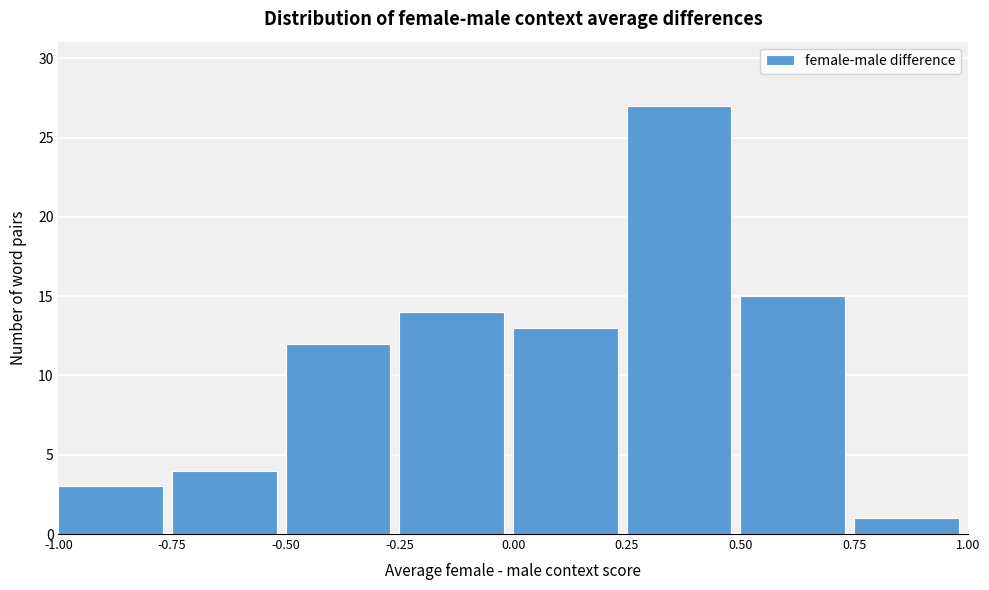

Reading left to right, transcribe this chart: for each bar, give the range it covers on the x-axis and its height. The values are not printed on the chart, so give them approximately, as read against the axis.

-1.00 to -0.75: 3
-0.75 to -0.50: 4
-0.50 to -0.25: 12
-0.25 to 0.00: 14
0.00 to 0.25: 13
0.25 to 0.50: 27
0.50 to 0.75: 15
0.75 to 1.00: 1